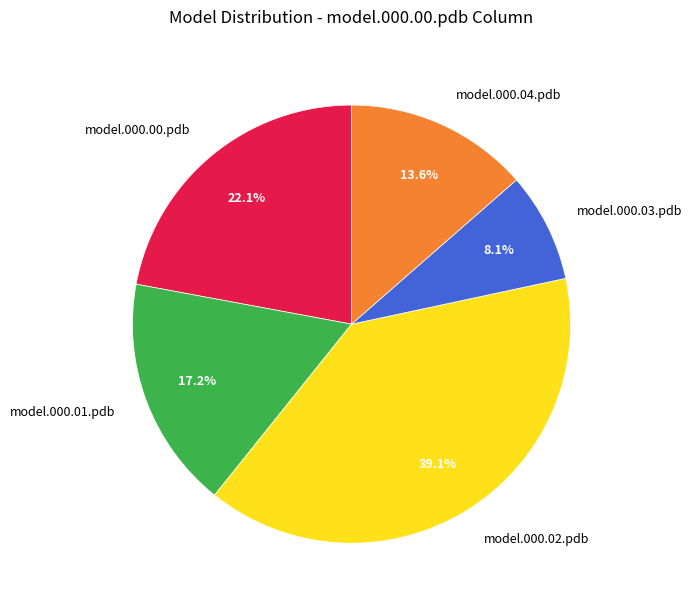

To the nearest percent, what is the difference between the model.000.00.pdb and model.000.02.pdb slice percentages?

17%